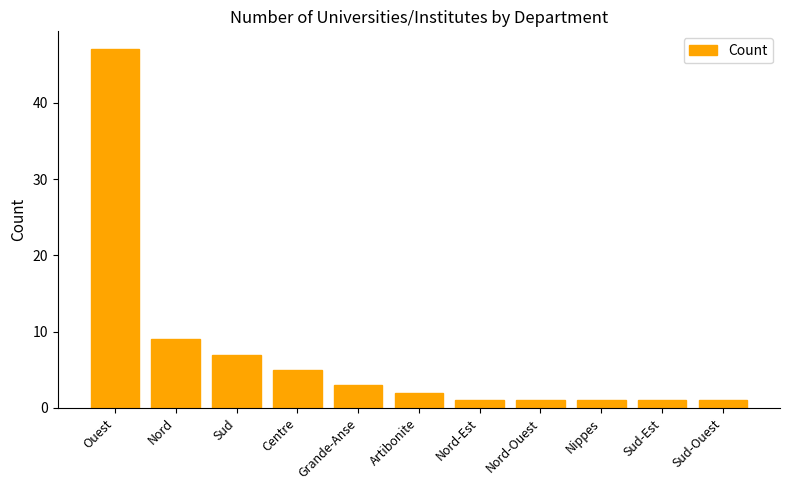

What is the label of the 5th bar from the left?

Grande-Anse